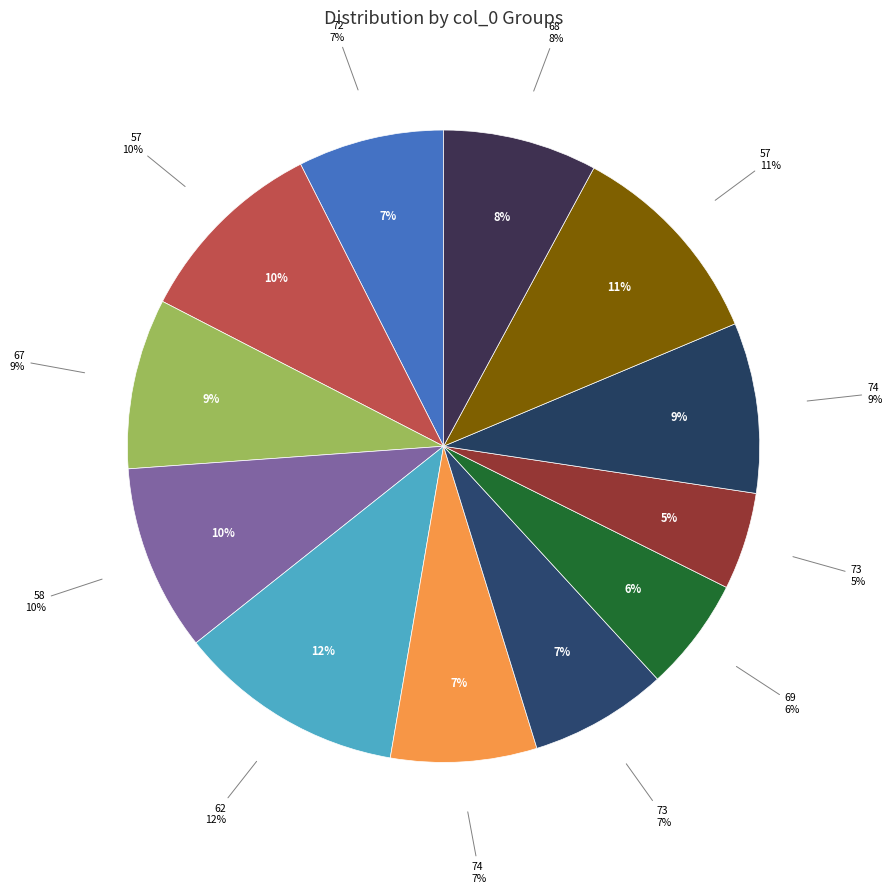

Between 67 and 74, which is larger?

67